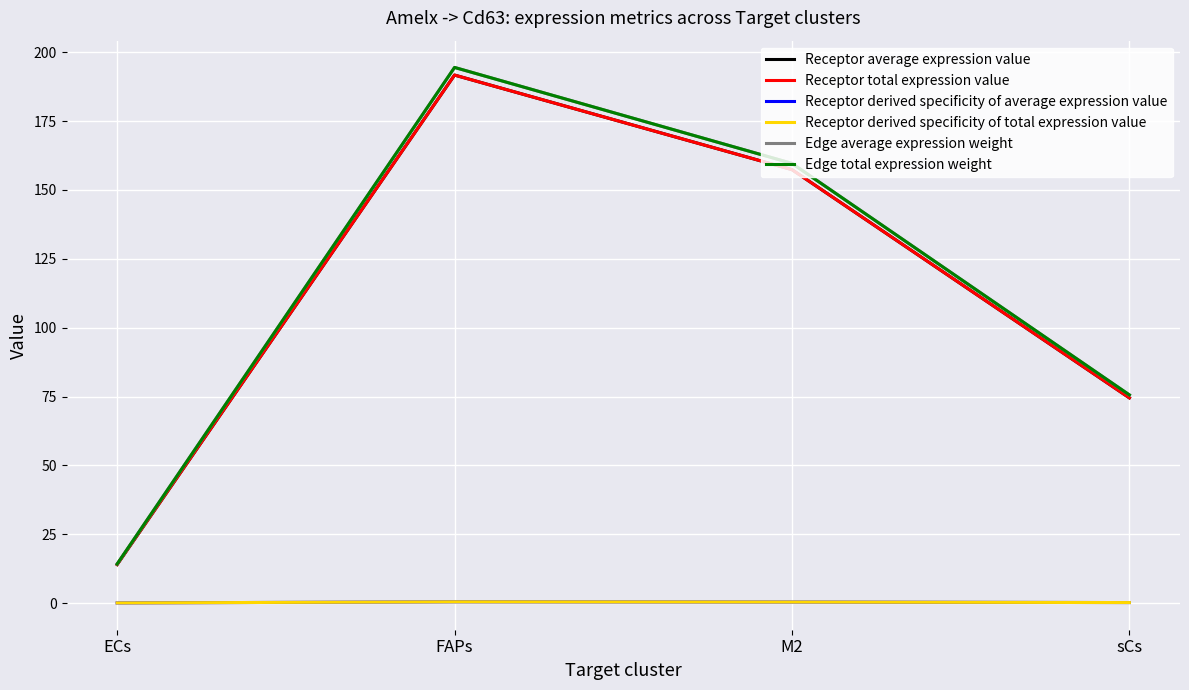

At which category is the sum across all series the highest?

FAPs